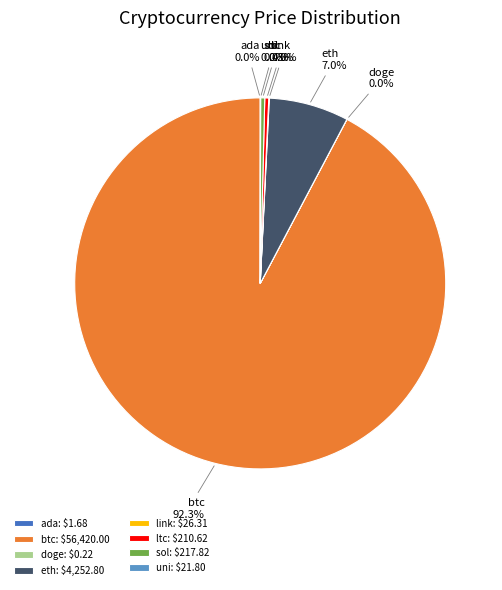

What percentage is NOT represented by ltc?

99.7%